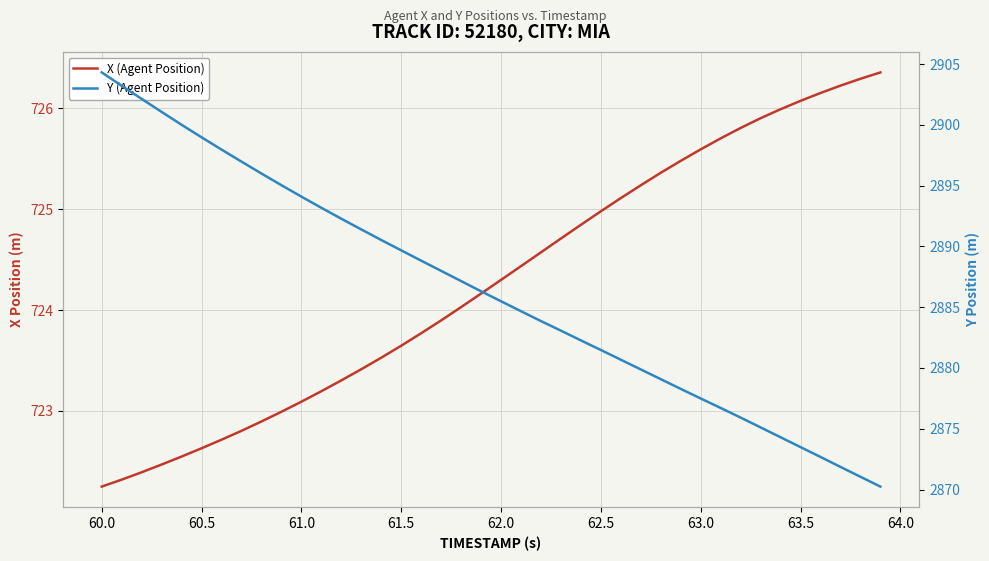

True or false: Y (Agent Position) and X (Agent Position) cross at least once.

False